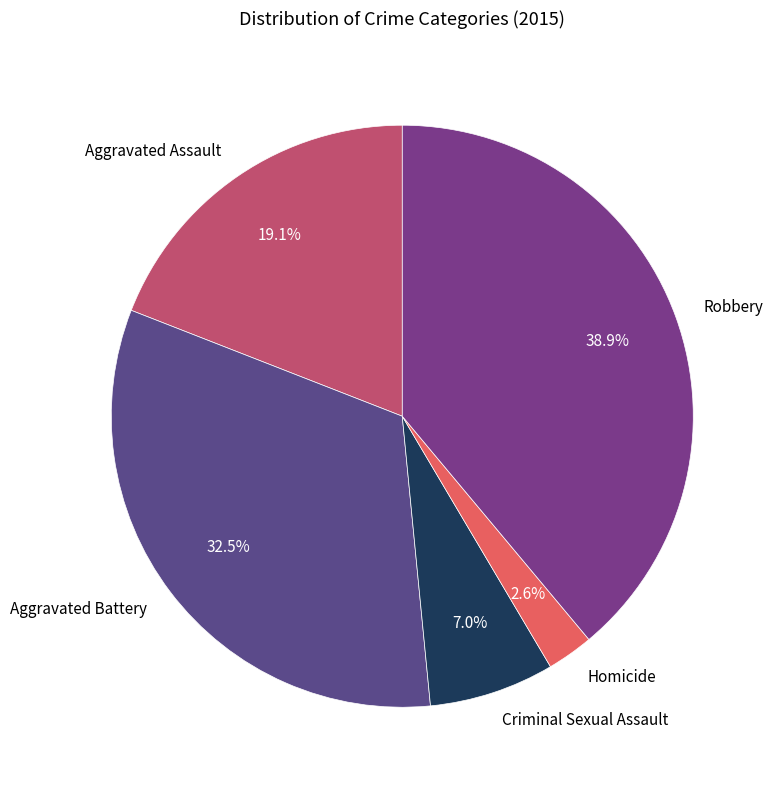

To the nearest percent, what percentage of the pie is Robbery?

39%